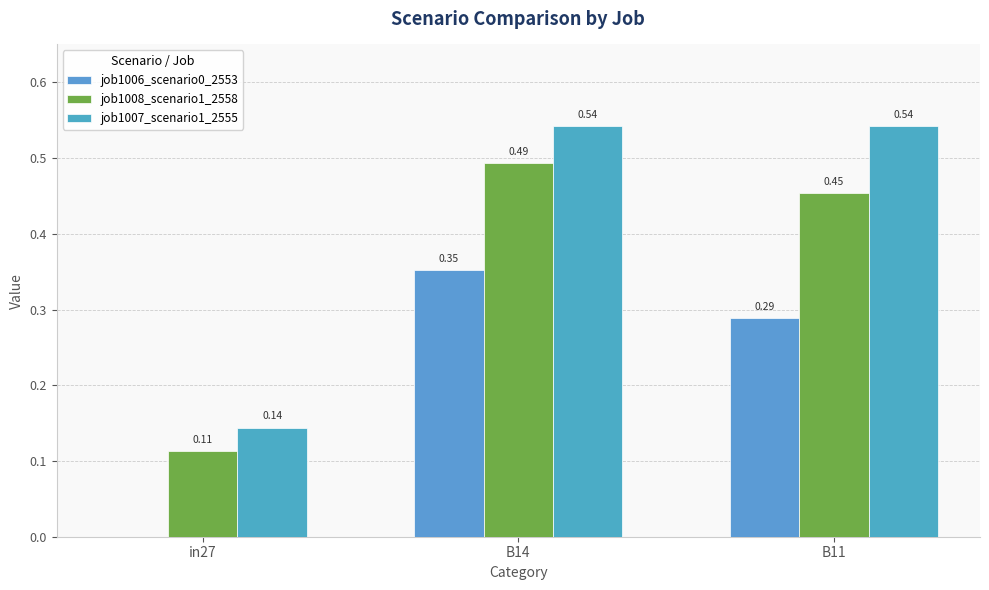

How many data points in job1006_scenario0_2553 are above 0?

2